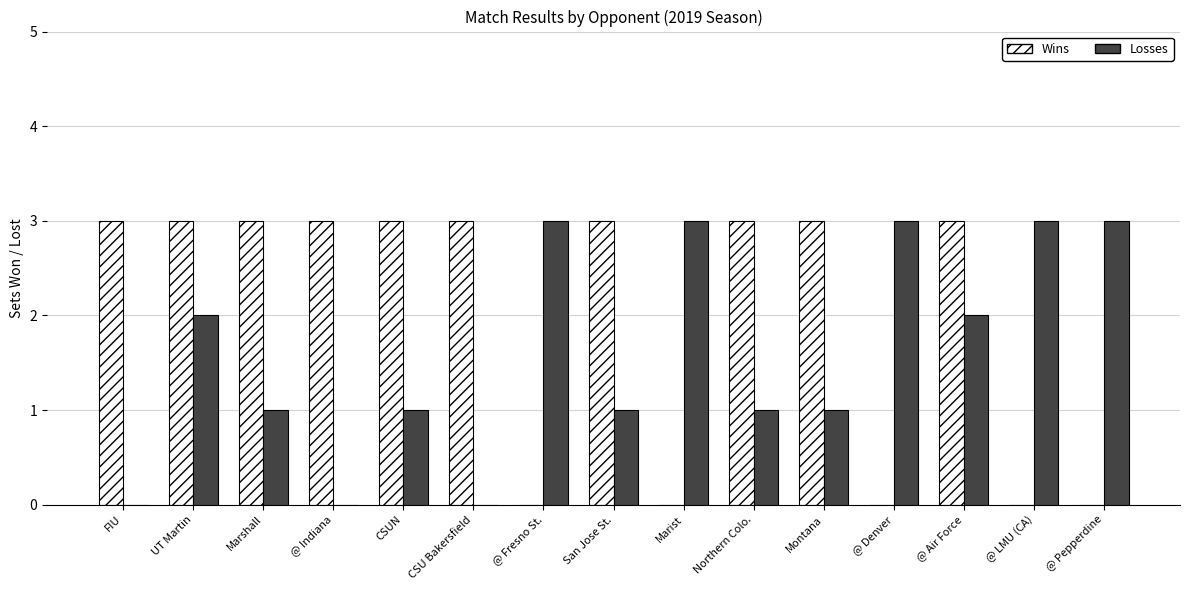

Count the Wins values in the range 0 to 3.

15